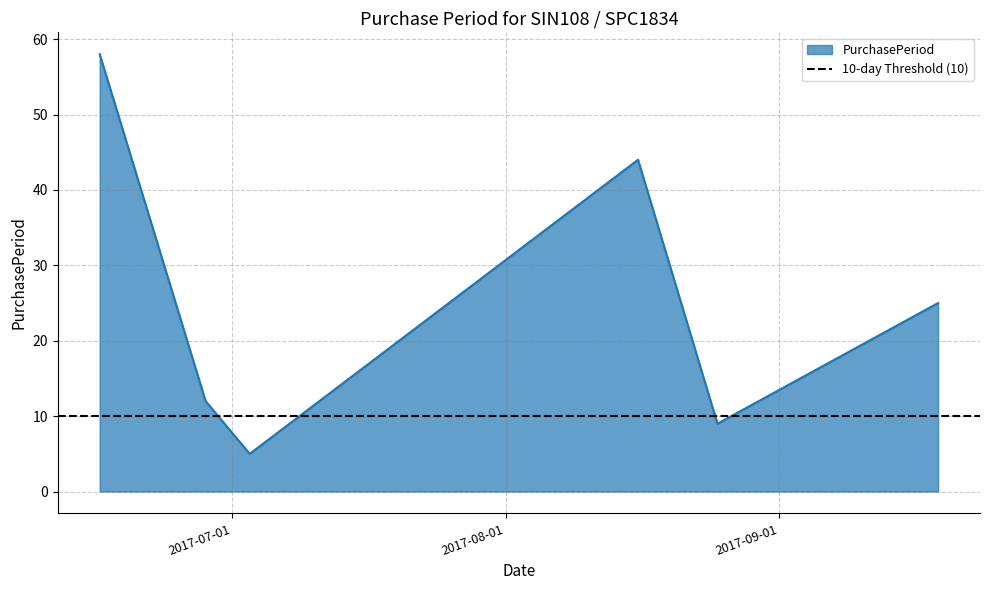

How many lines are shown in the chart?

1